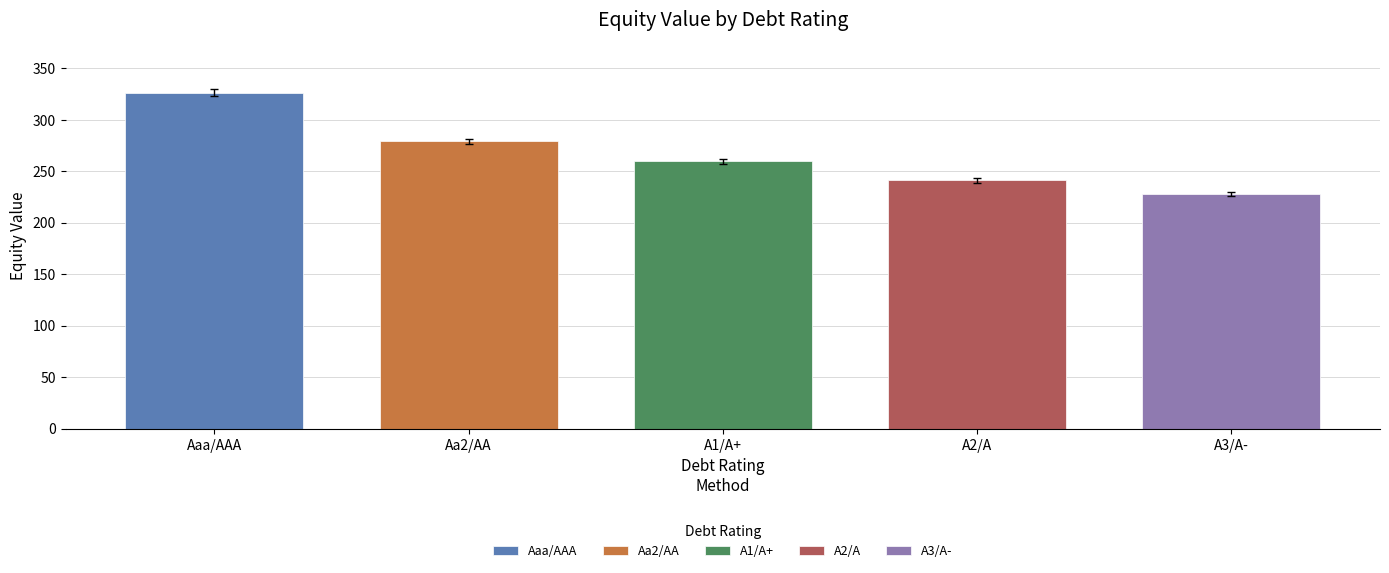

Reading left to right, transcribe all the data shown in this chart.

Aaa/AAA: 0.1	0.1	326.3	352.4	-26.0	40.8
Aa2/AA: 0.3	0.1	278.9	360.8	29.7	96.5
A1/A+: 0.3	0.1	259.6	360.1	48.3	115.1
A2/A: 0.4	0.1	241.3	360.3	66.8	133.7
A3/A-: 0.4	0.1	228.0	358.1	78.0	144.8